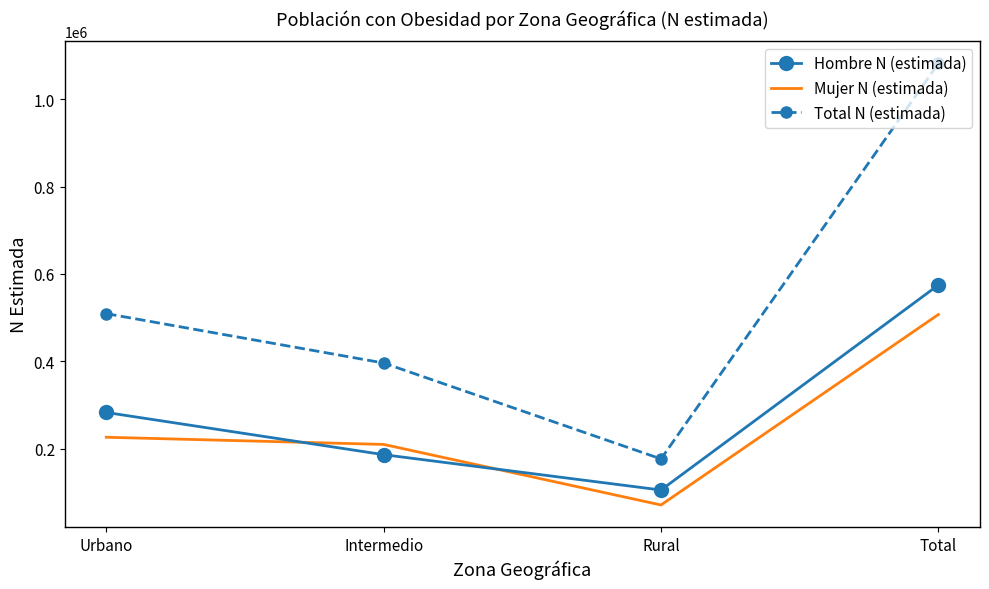

What is the difference between the highest and lowest values at Urbano?

282911